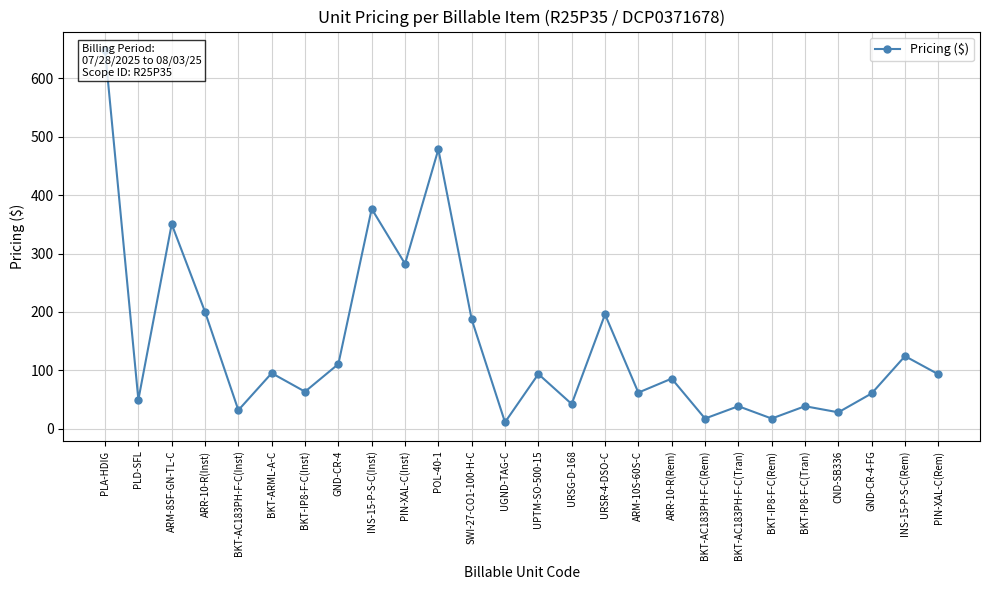

Between PLD-SFL and POL-40-1, which is larger?

POL-40-1